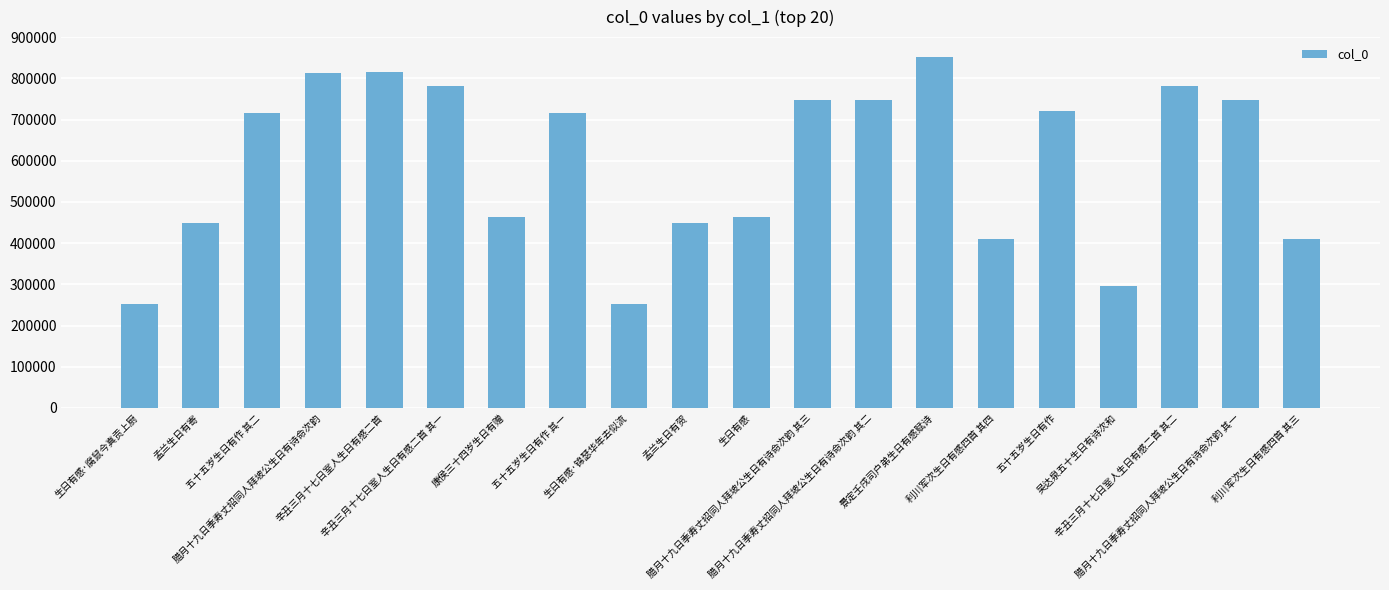

What is the difference between the maximum and second lowest values?

599217